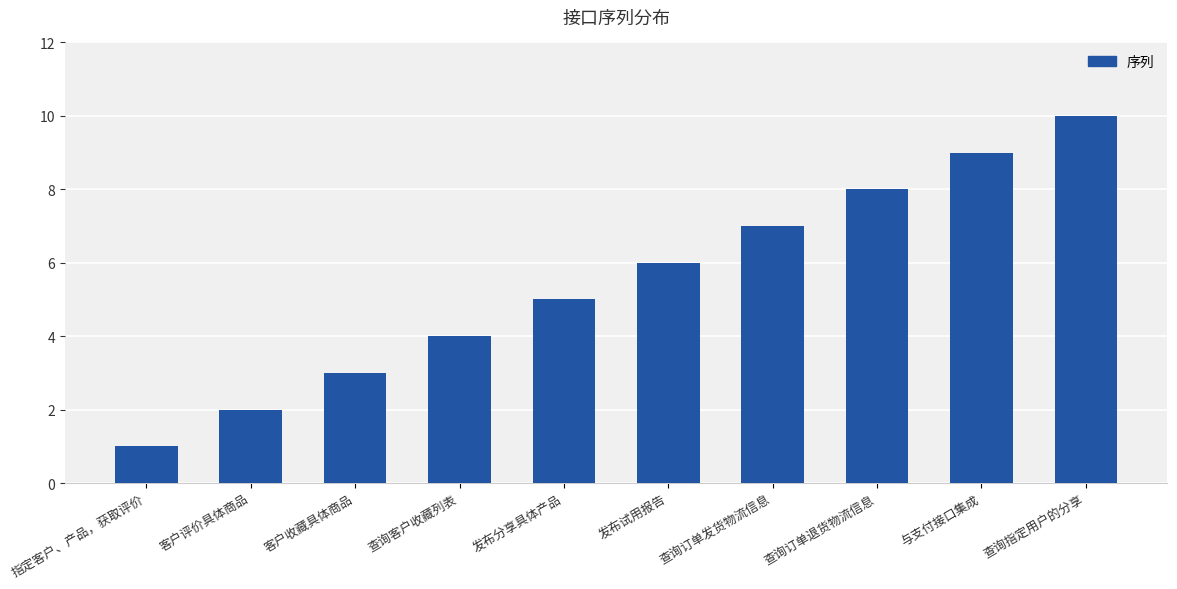

What position from the left is 查询客户收藏列表?

4